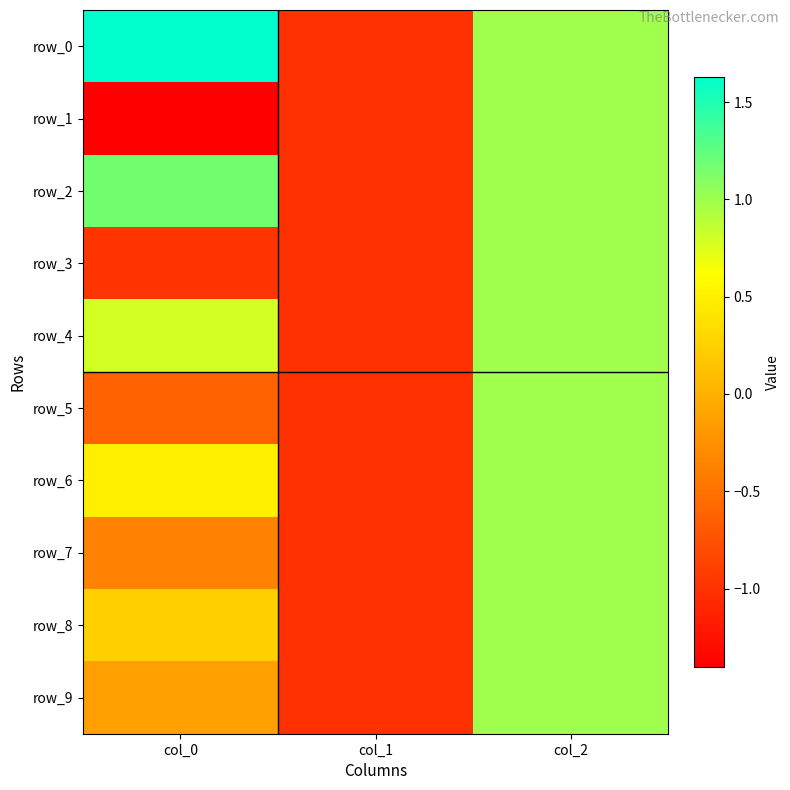

Reading left to right, extract all data points from this chart.

row_0: col_0=1.6	col_1=-1.0	col_2=1.0
row_1: col_0=-1.4	col_1=-1.0	col_2=1.0
row_2: col_0=1.2	col_1=-1.0	col_2=1.0
row_3: col_0=-1.0	col_1=-1.0	col_2=1.0
row_4: col_0=0.8	col_1=-1.0	col_2=1.0
row_5: col_0=-0.6	col_1=-1.0	col_2=1.0
row_6: col_0=0.5	col_1=-1.0	col_2=1.0
row_7: col_0=-0.4	col_1=-1.0	col_2=1.0
row_8: col_0=0.2	col_1=-1.0	col_2=1.0
row_9: col_0=-0.1	col_1=-1.0	col_2=1.0